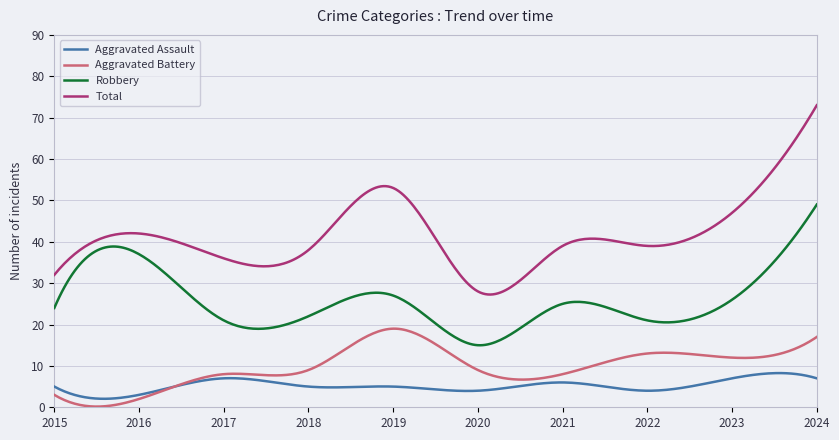

Which series has the widest spread of values?

Total